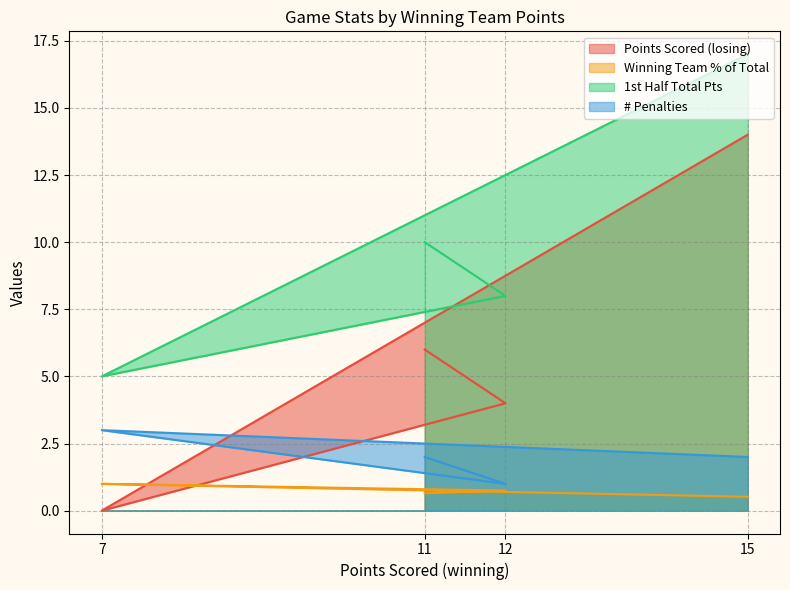

Which series has the largest total across all categories?

1st Half Total Pts